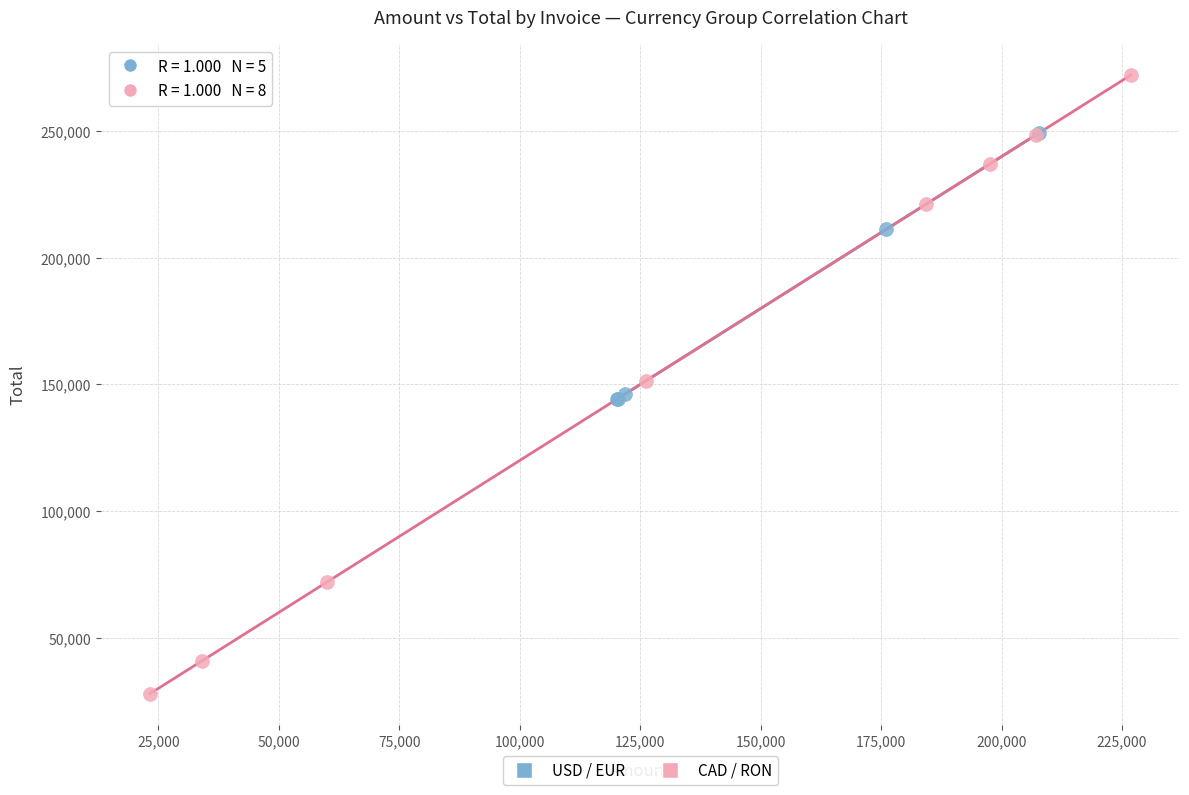

Which series reaches the minimum Y coordinate?

CAD / RON